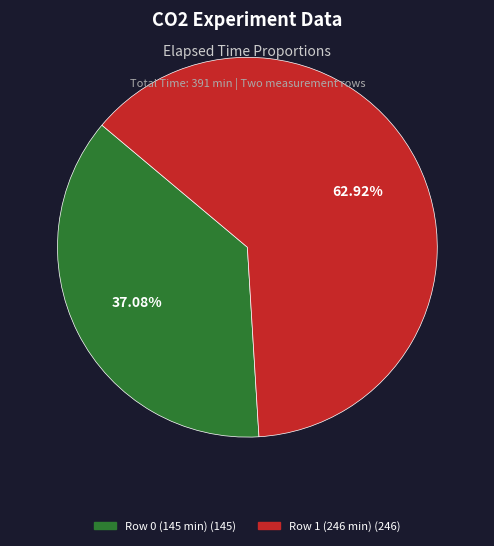

Is the sum of Row 0 (145 min) and Row 1 (246 min) greater than half?

Yes